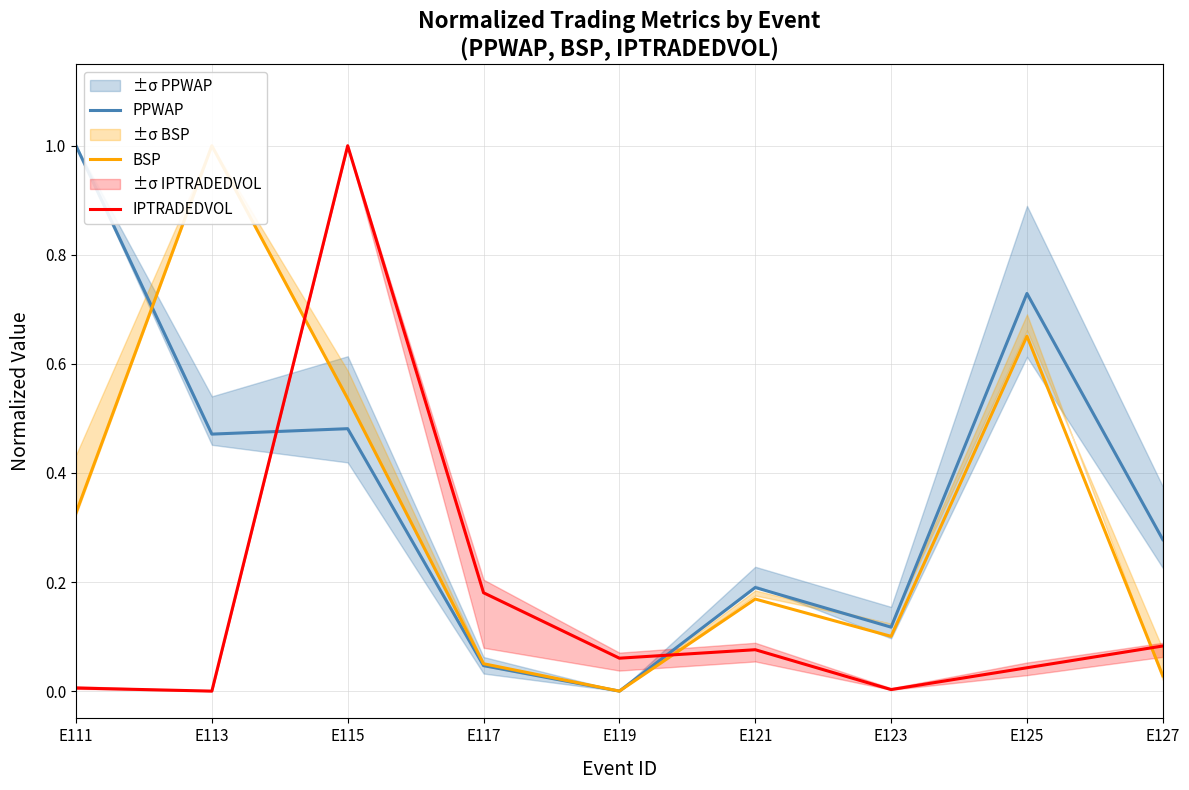

Which series has the largest range (max minus min)?

IPTRADEDVOL